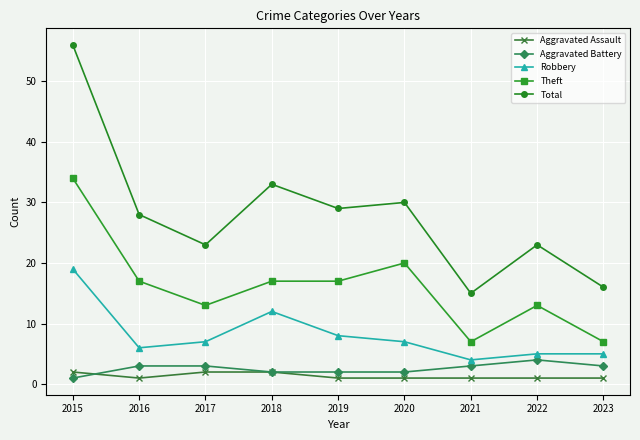

What is the average value of the Total series?

28